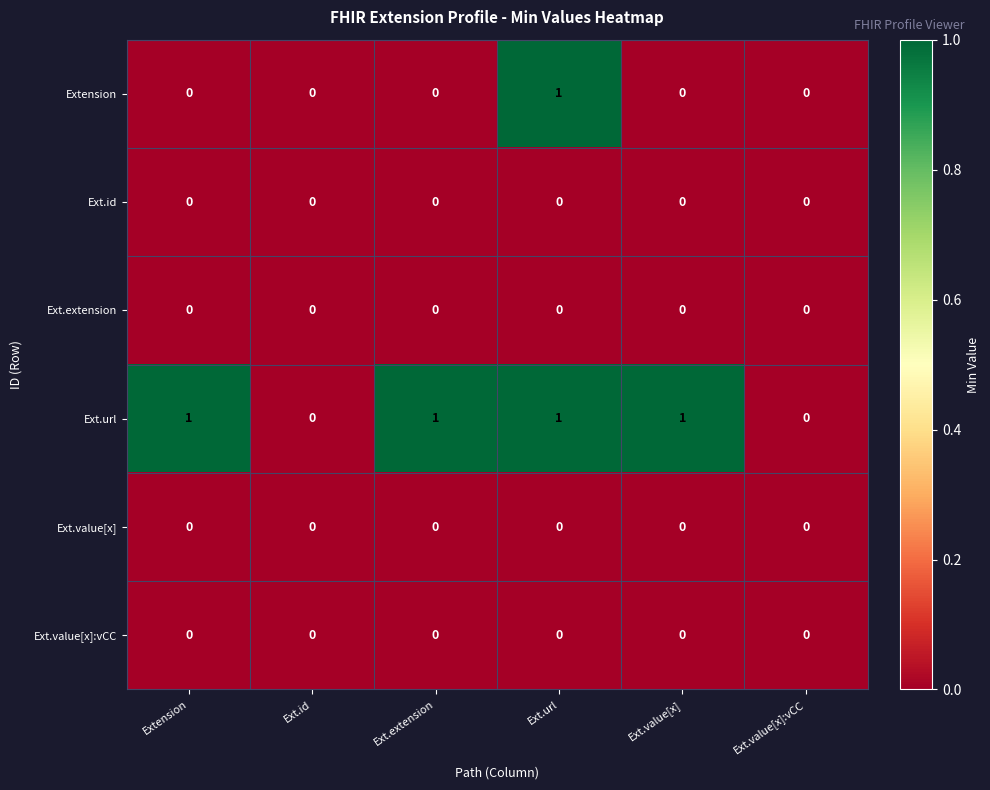

The Extension series shows -1 at Extension. True or false?

False